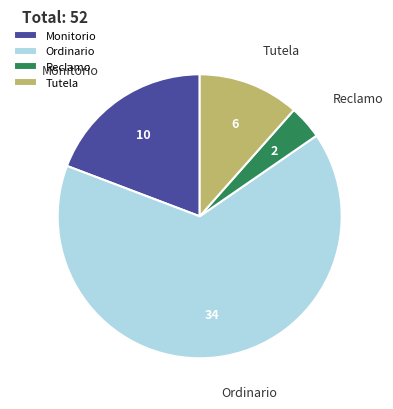

Combined, do Tutela and Reclamo account for over 50%?

No